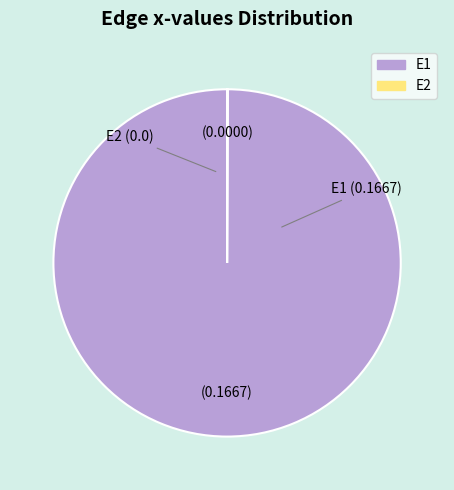

Does E1 account for over 50% of the chart?

Yes